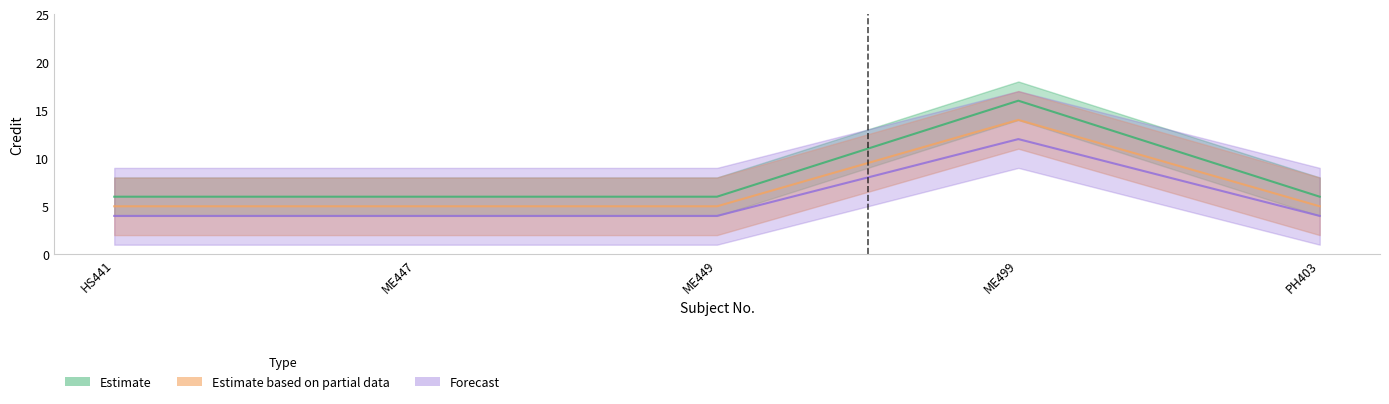

How many series are shown in this chart?

3